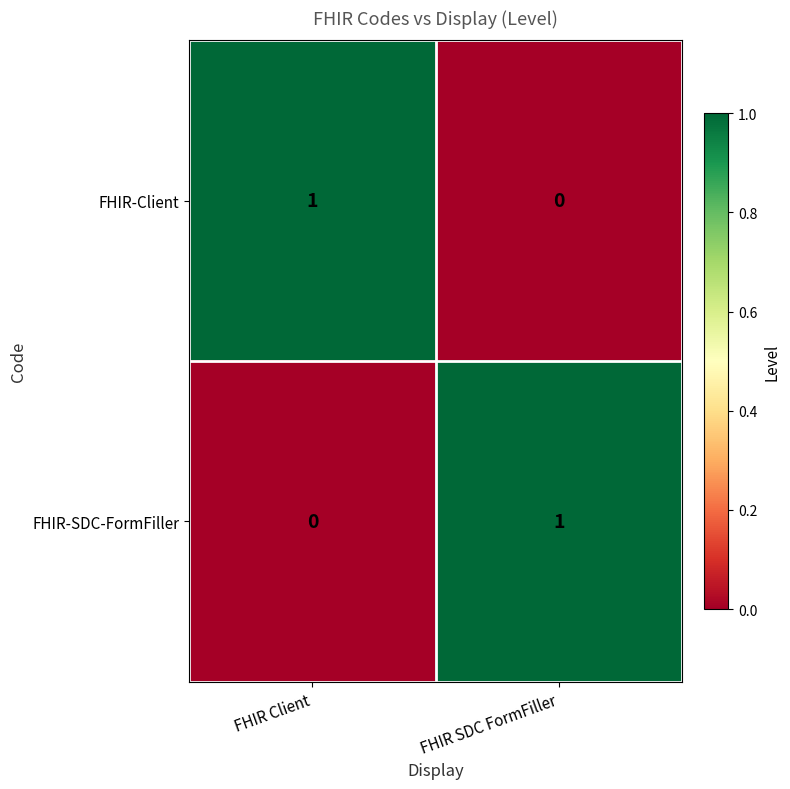

Rank the categories by FHIR-Client value from highest to lowest.

FHIR Client, FHIR SDC FormFiller